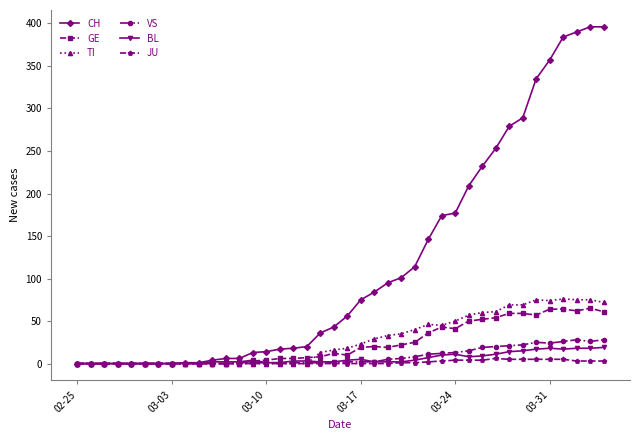

At how many categories does at least one series exceed 351?

5